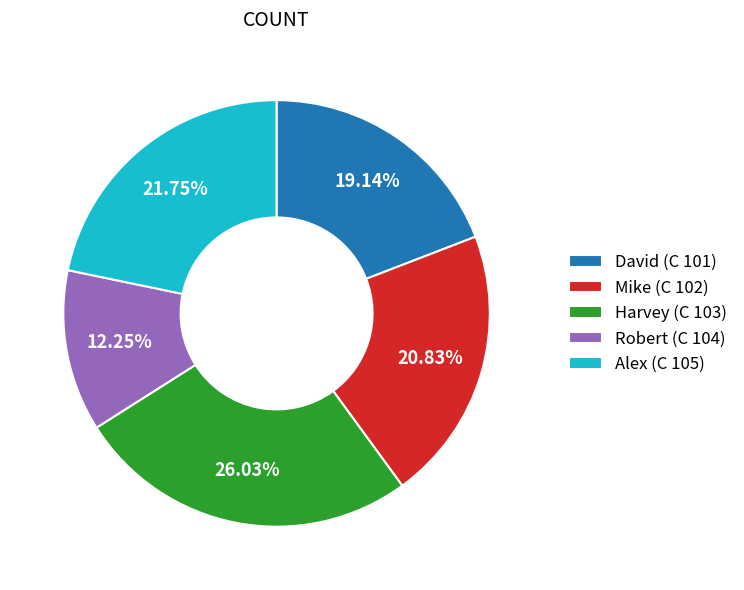

To the nearest percent, what is the difference between the Harvey (C 103) and Mike (C 102) slice percentages?

5%